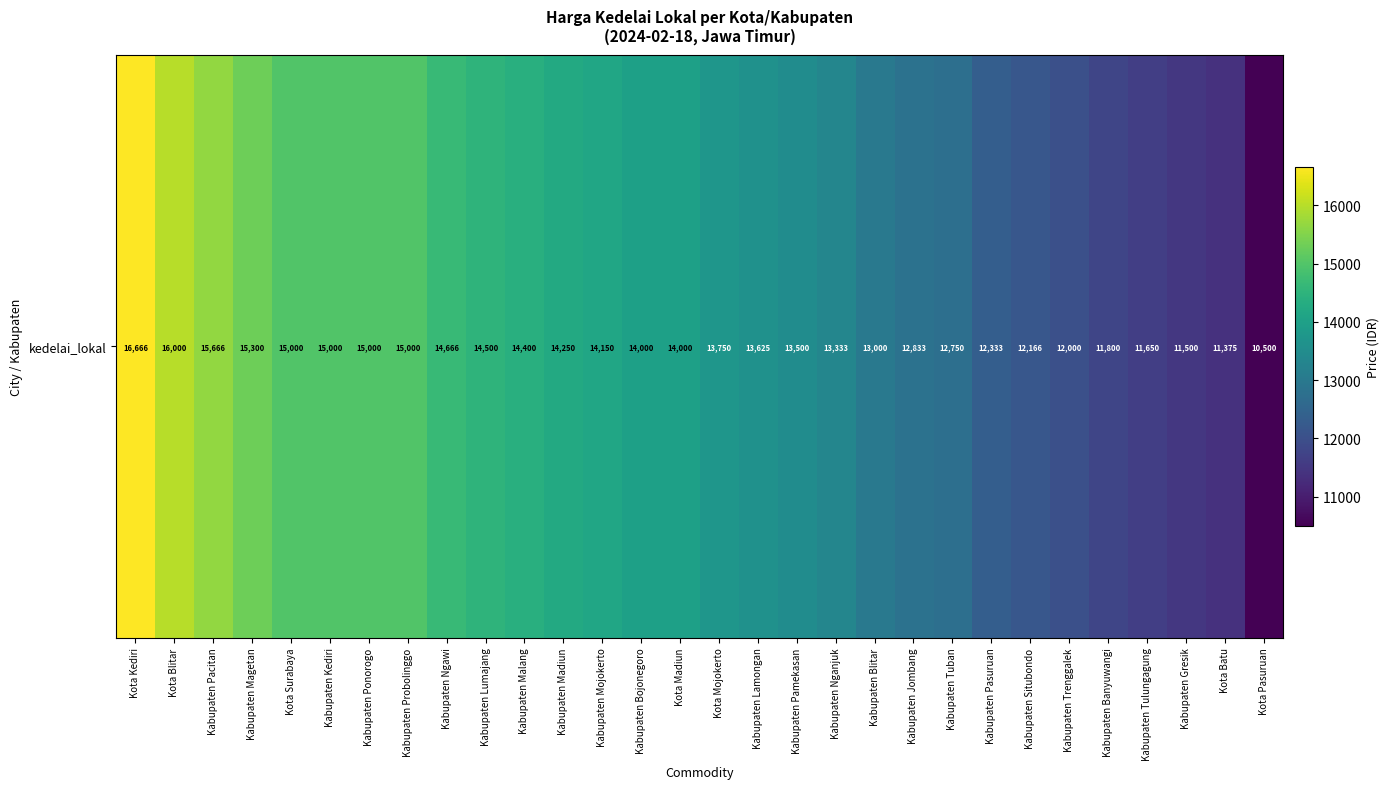

At which category does the chart reach its peak across all series?

Kota Kediri